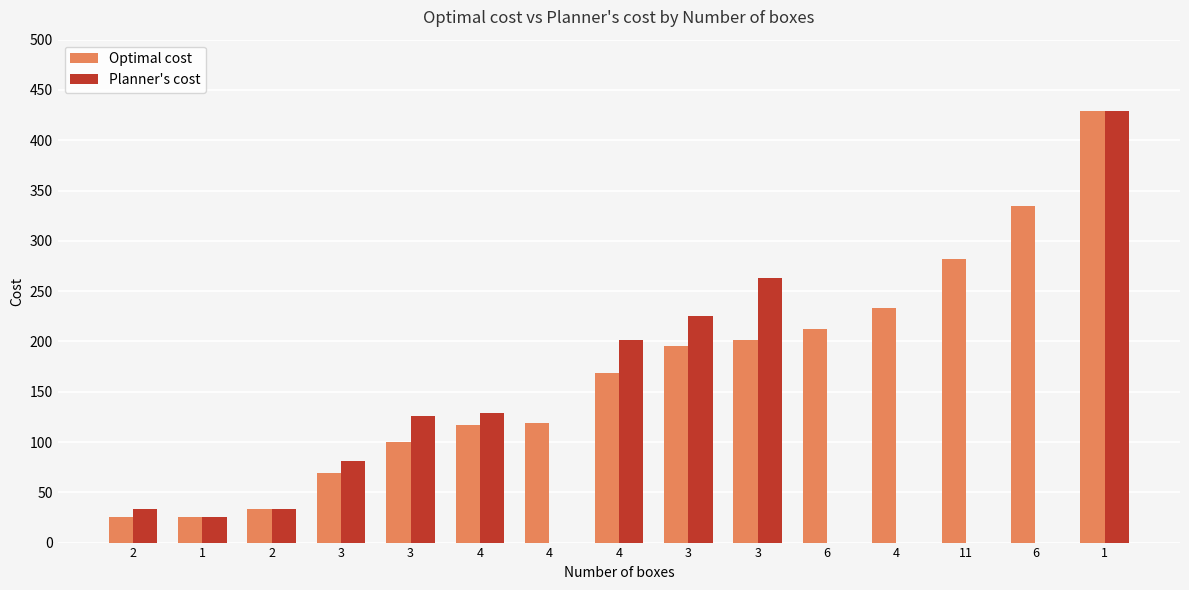

How many groups of bars are there?

15